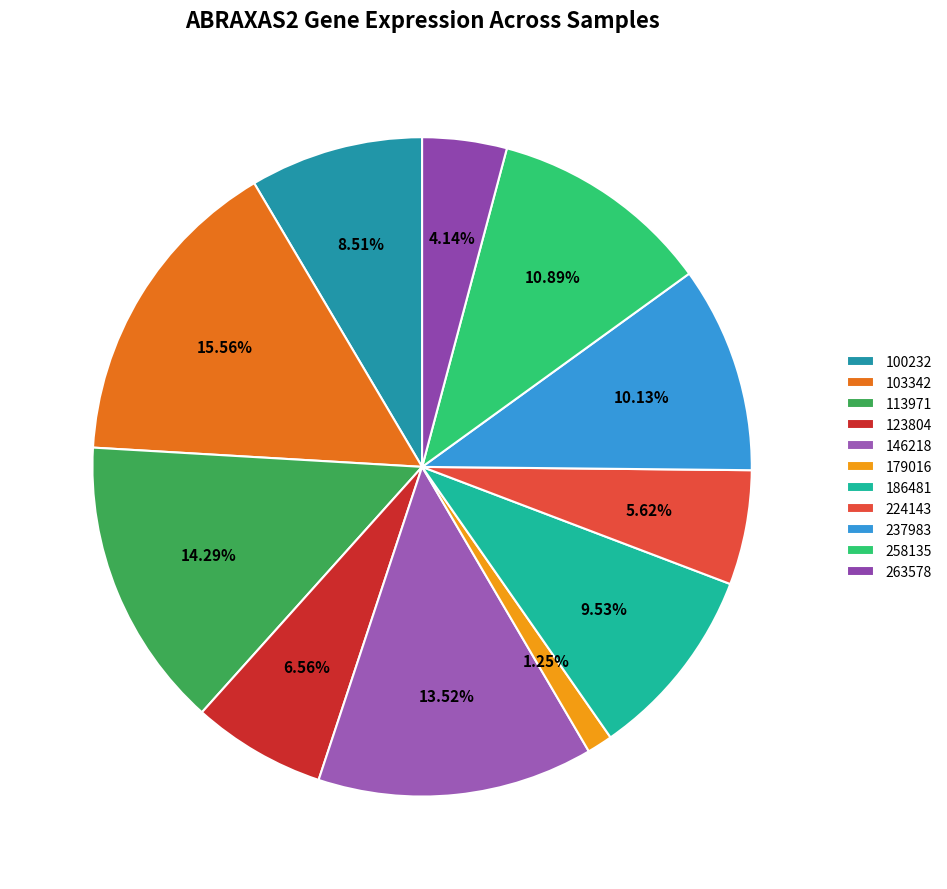

What is the total percentage of 224143 and 146218?

19.1%